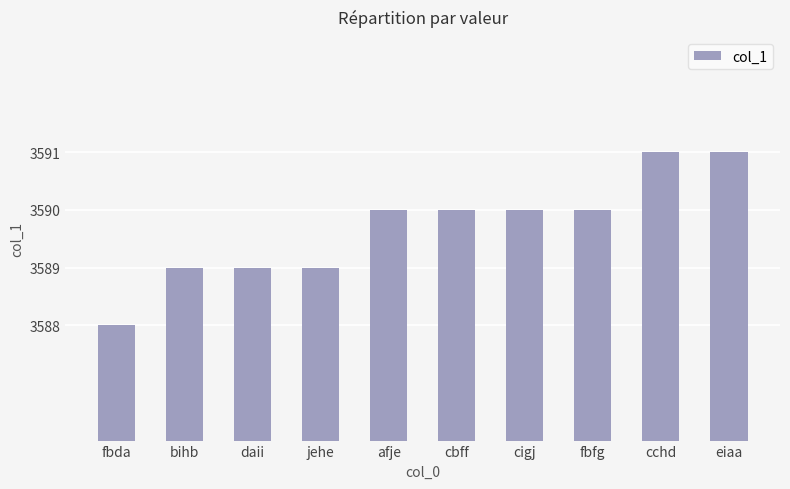

What is the maximum value shown in the chart?

3591